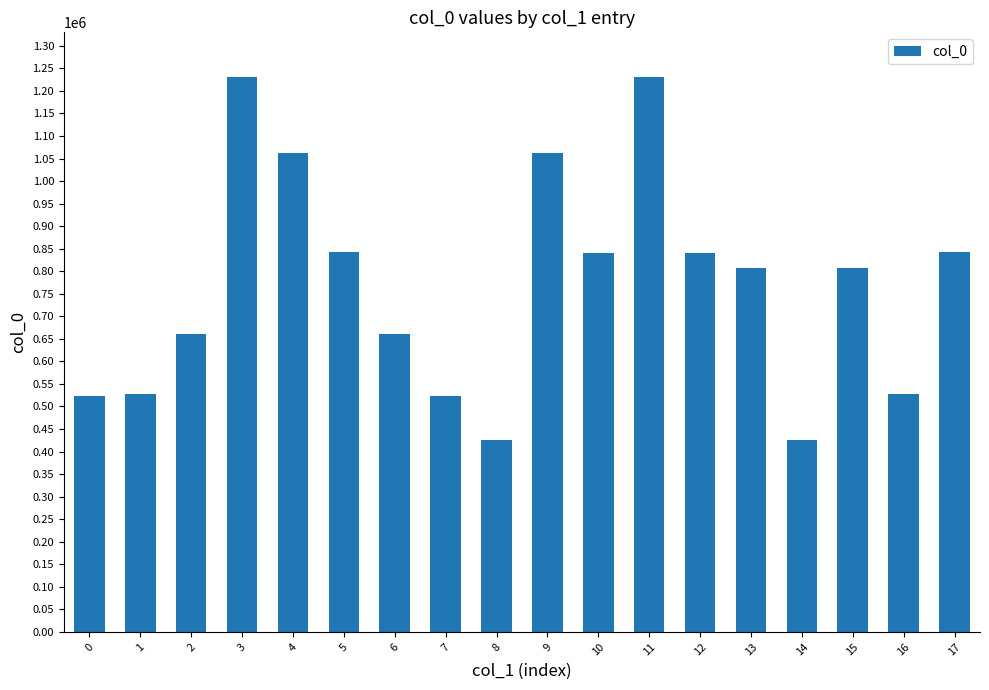

What is the sum of all values?

13839539